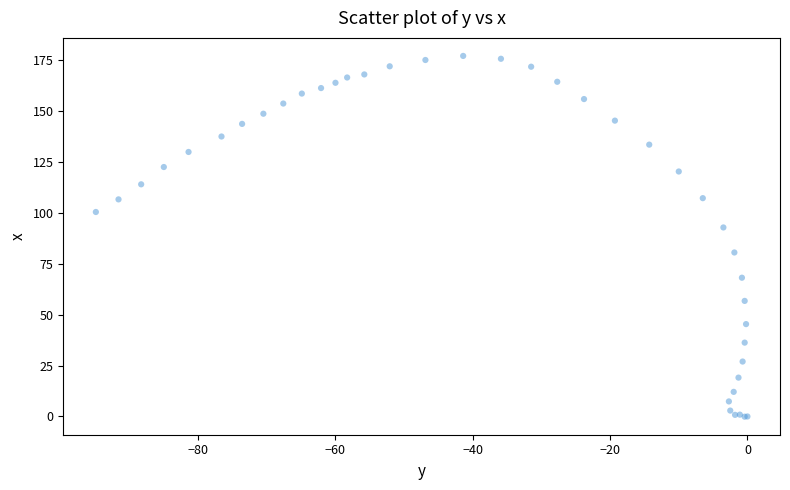

What Y value in the scatter plot is closest to 88?

92.9